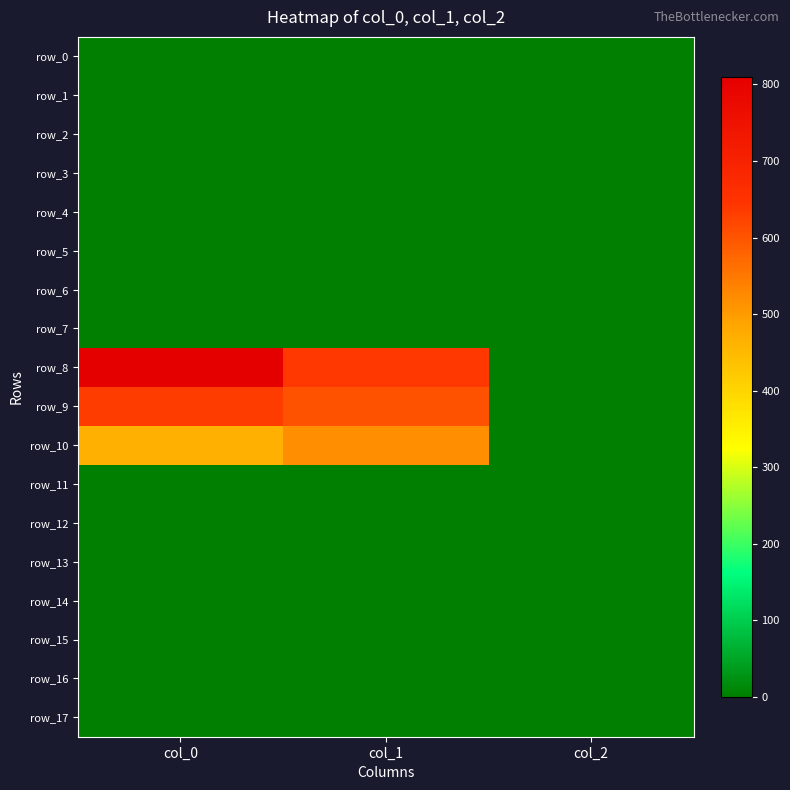

Is it true that row_4 equals 0.0 at col_2?

True